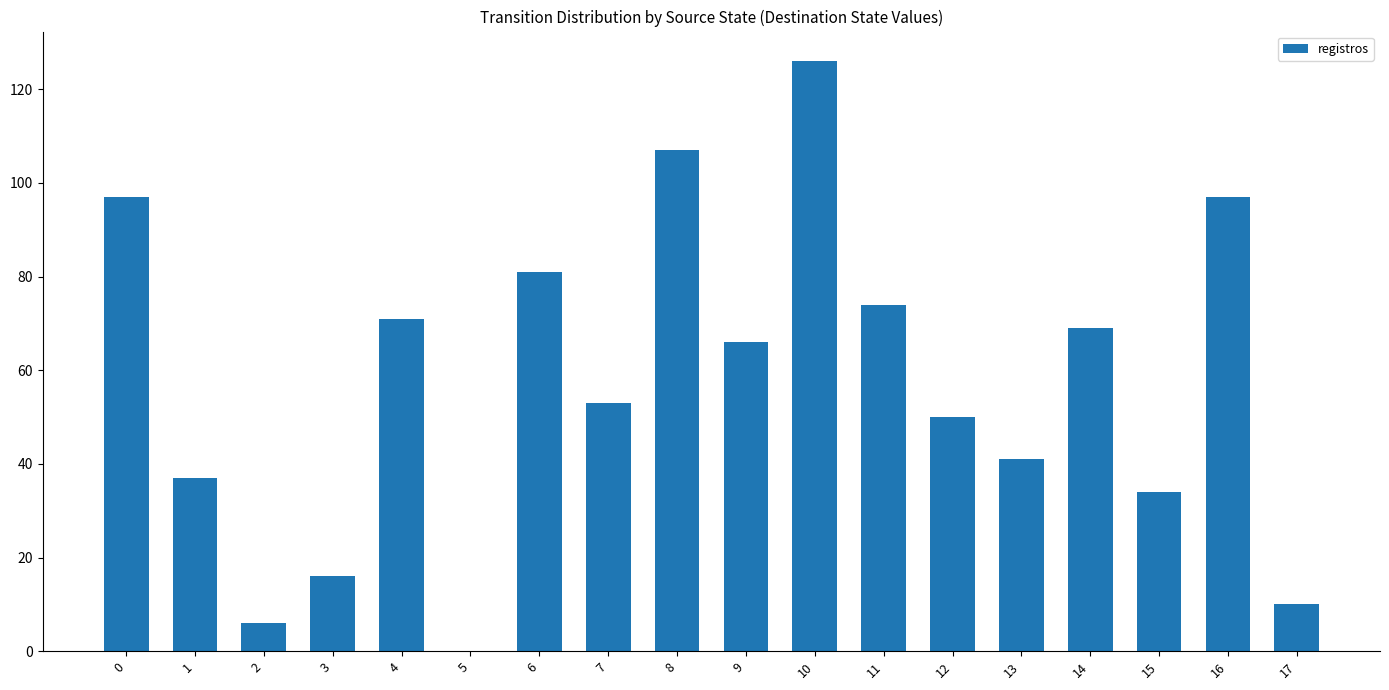

Reading left to right, what are all the values shown in this chart?

97	37	6	16	71	0	81	53	107	66	126	74	50	41	69	34	97	10